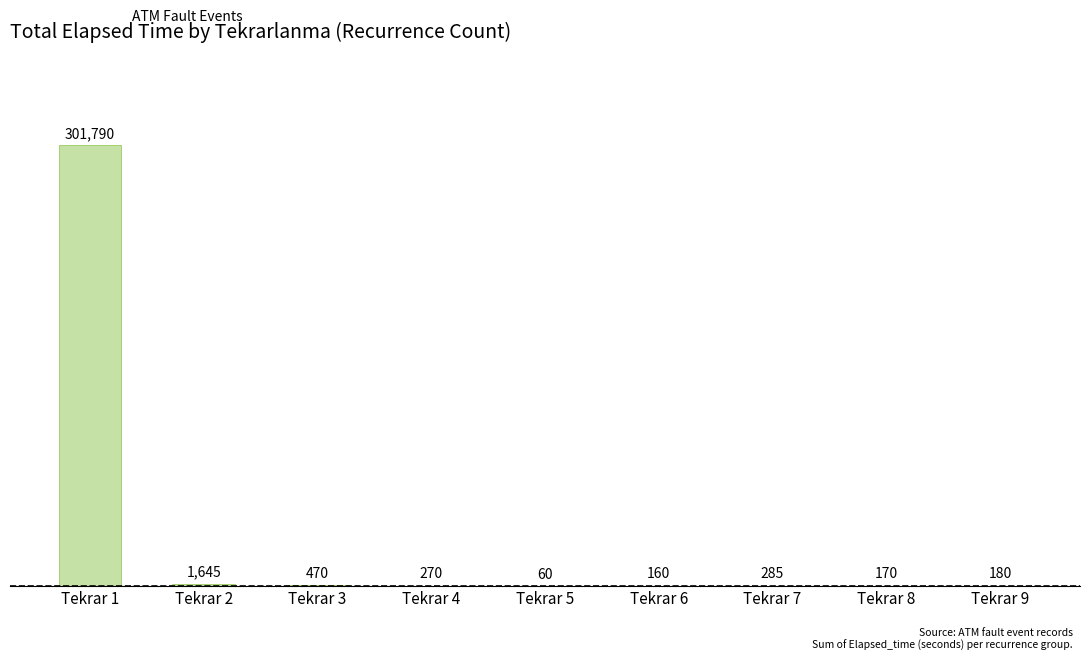

Which has a higher value, Tekrar 9 or Tekrar 4?

Tekrar 4